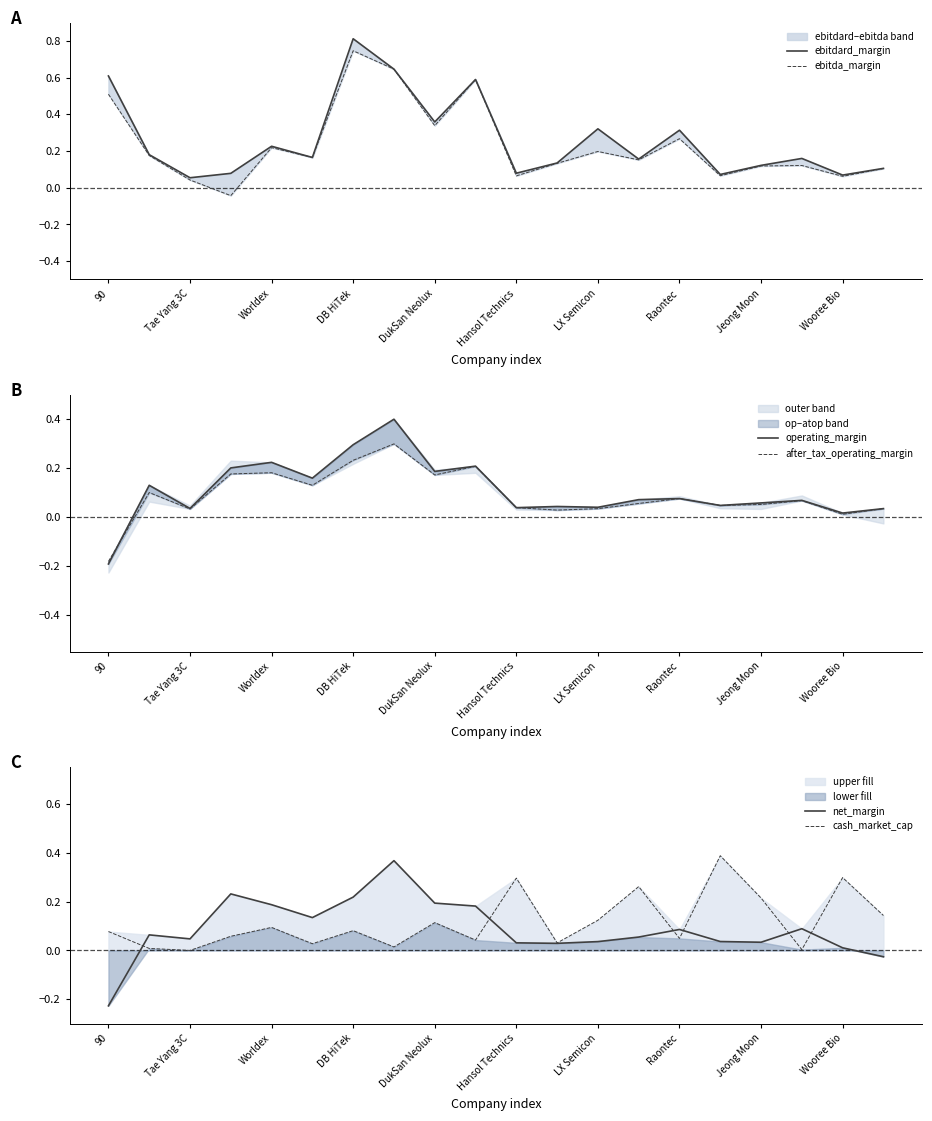

How many interior local peaks does the after_tax_operating_margin series have?

6